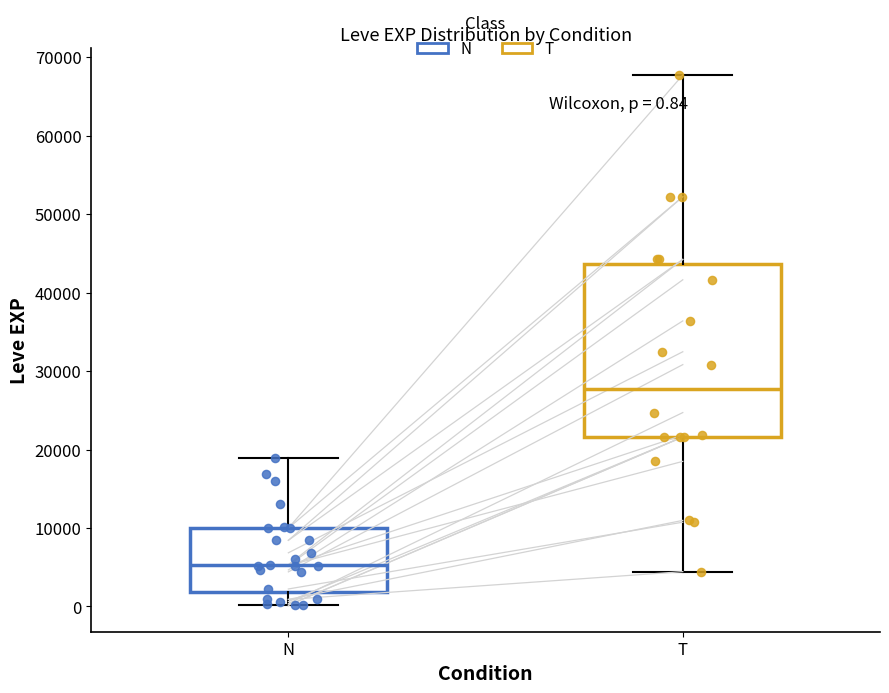

Which box is the tallest, from its lower edge to its upper edge?

T